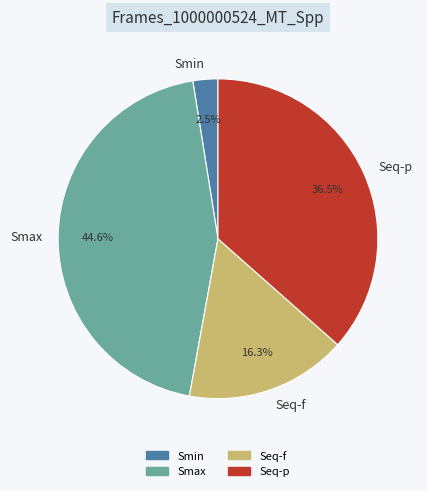

Which category has the biggest portion of the pie?

Smax